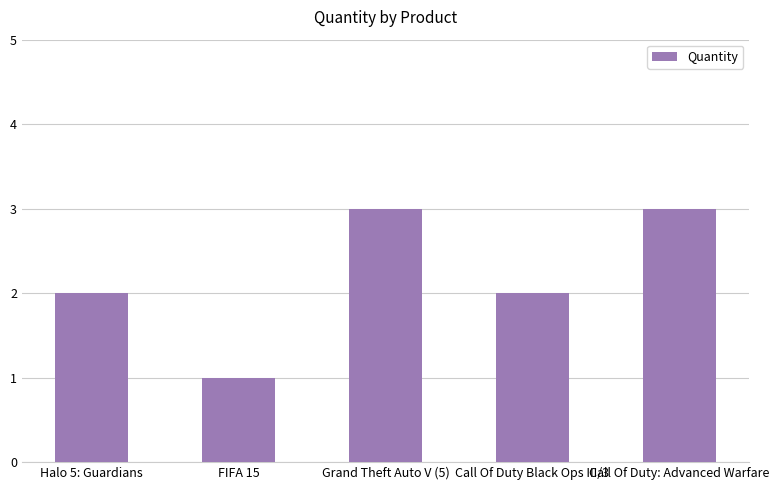

Is it true that the value at Halo 5: Guardians is 2?

True